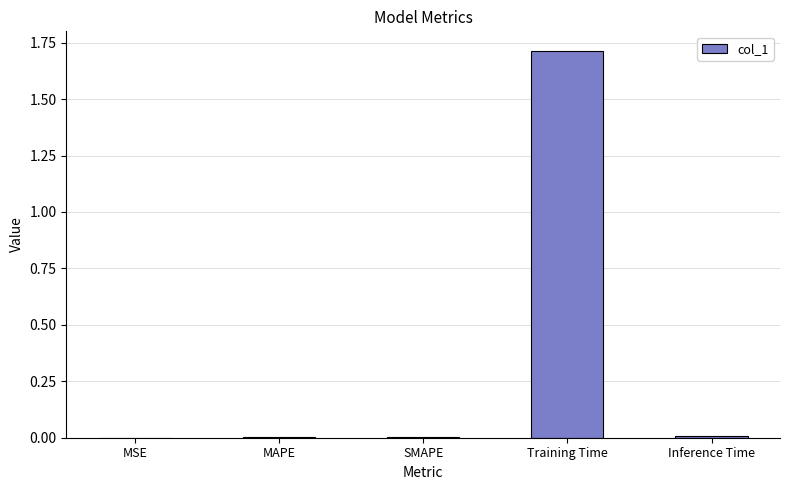

Count the number of data series in this chart.

1